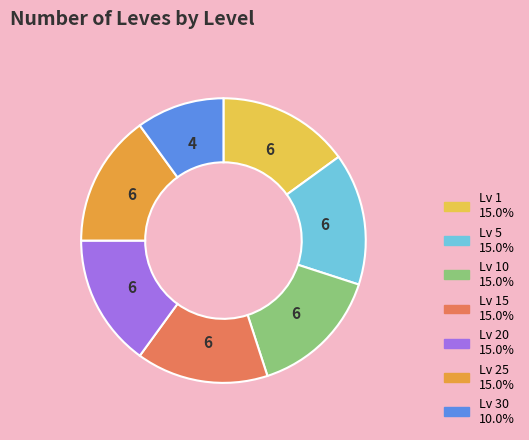

Does any single category account for the majority?

No